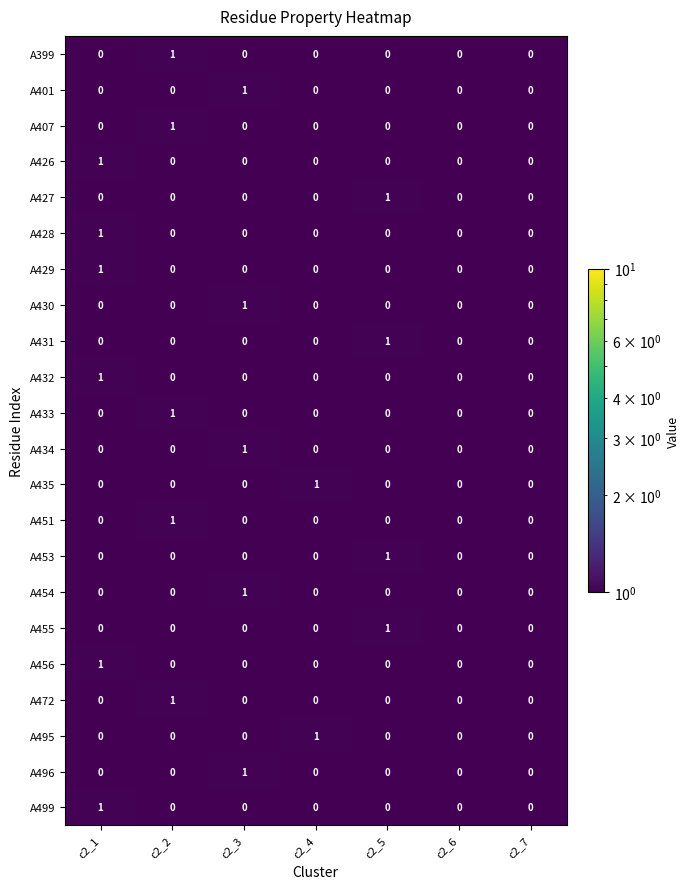

Is it true that A401 equals 1 at c2_4?

False